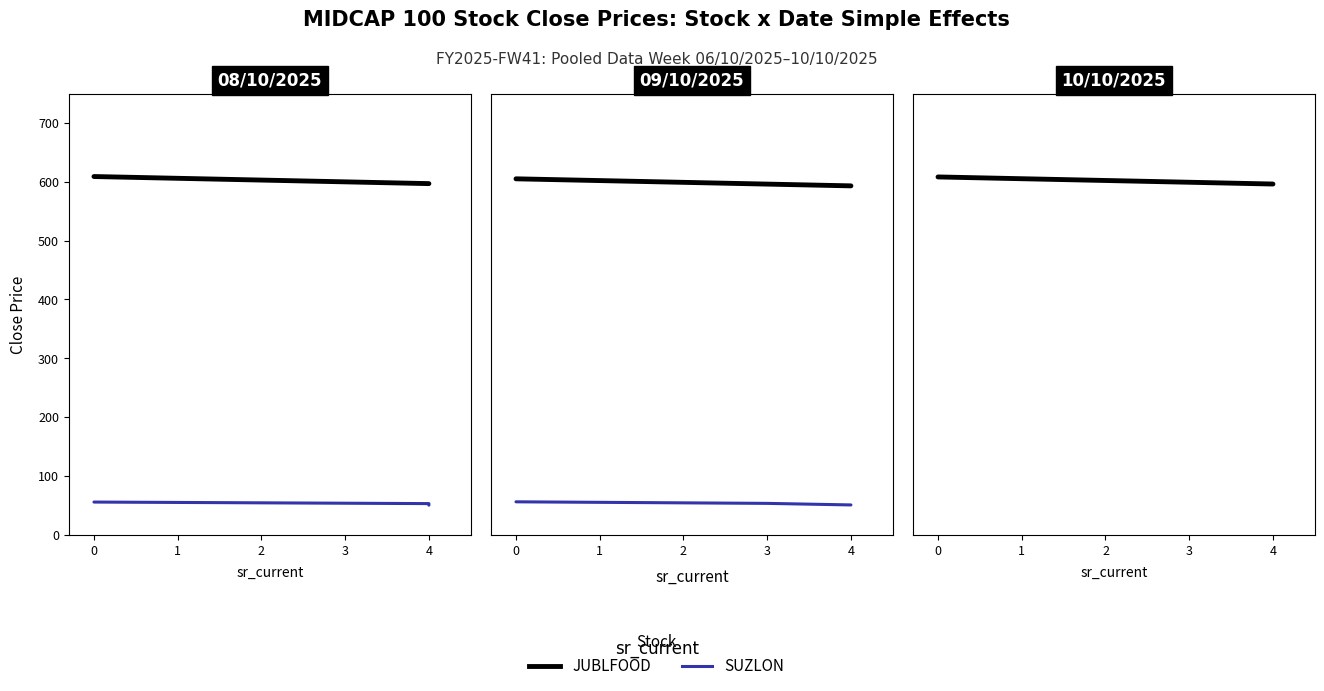

What is the sum of all JUBLFOOD values?

1806.9